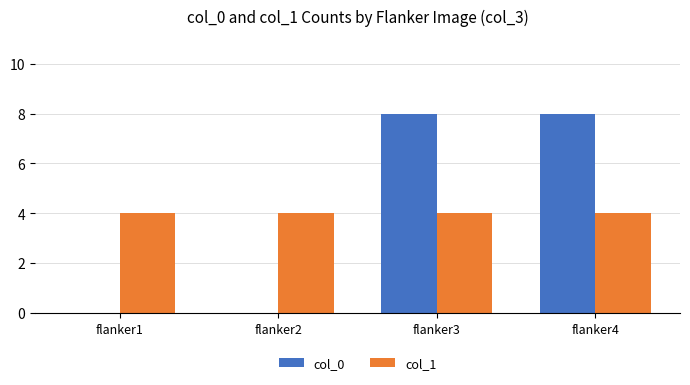

Is the value of col_1 at flanker3 greater than the value of col_0 at flanker4?

No